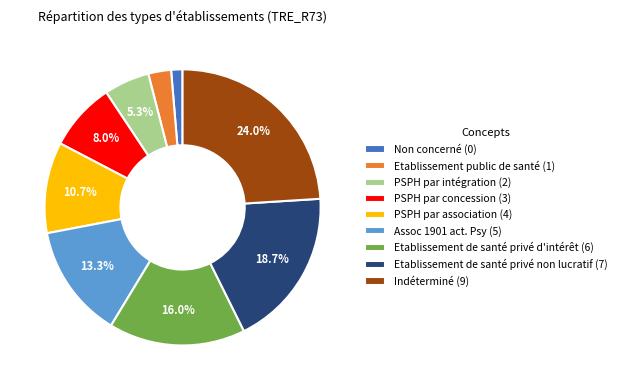

What is the smallest slice in the pie chart?

Non concerné